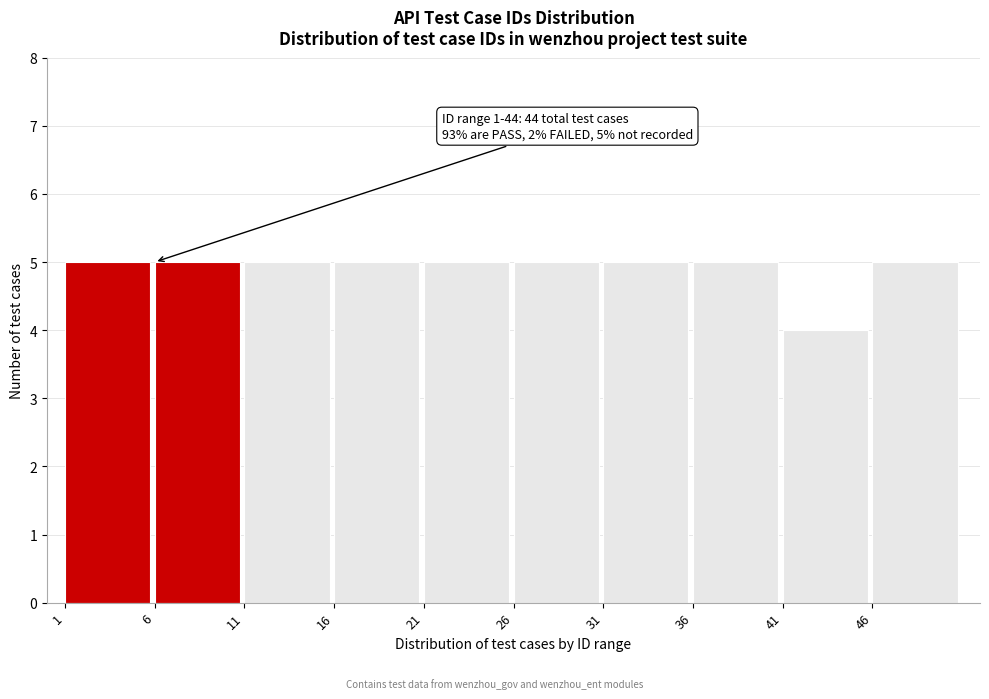

Reading left to right, what are all the values shown in this chart?

5	5	5	5	5	5	5	5	4	5